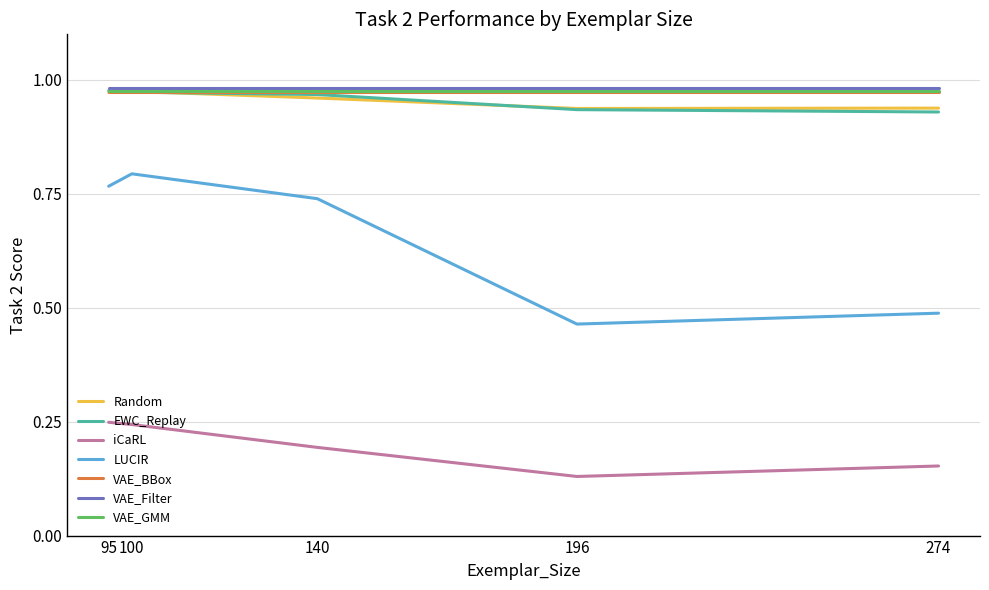

Does the chart have visible grid lines?

Yes